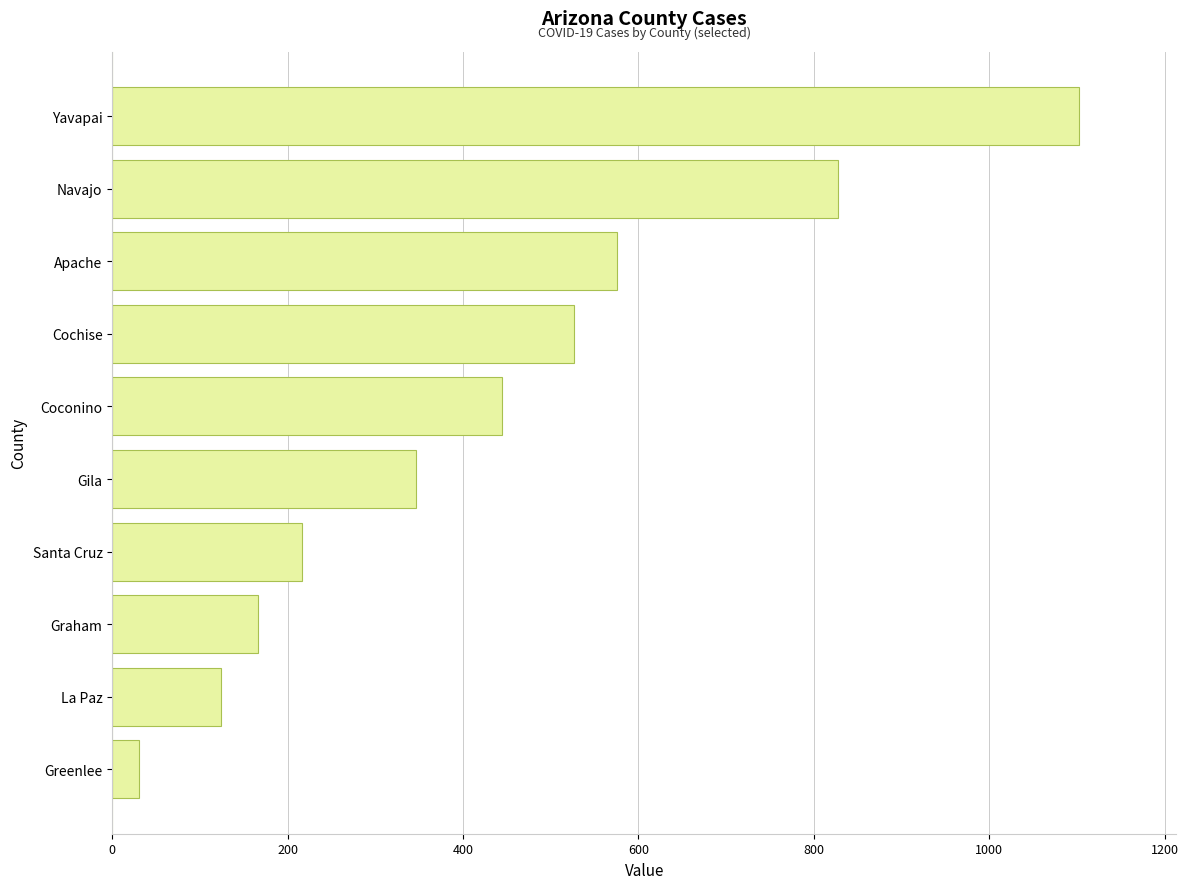

Which has a higher value, Navajo or Greenlee?

Navajo